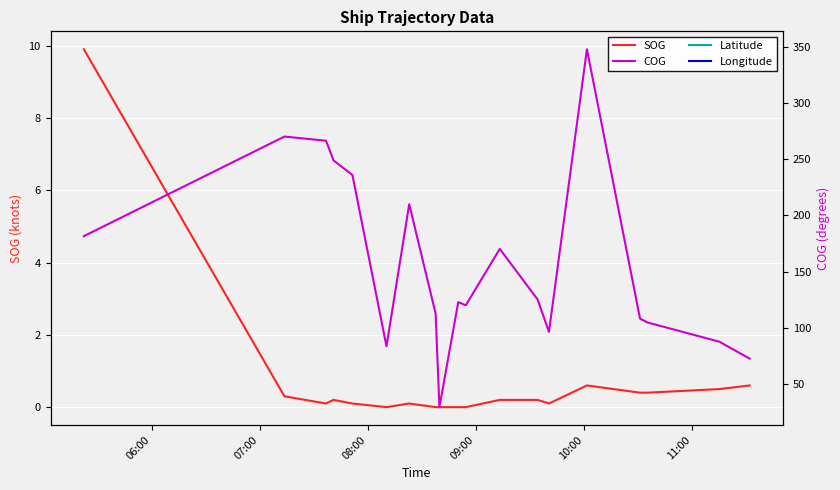

What is the sum of all Latitude values?

504.8